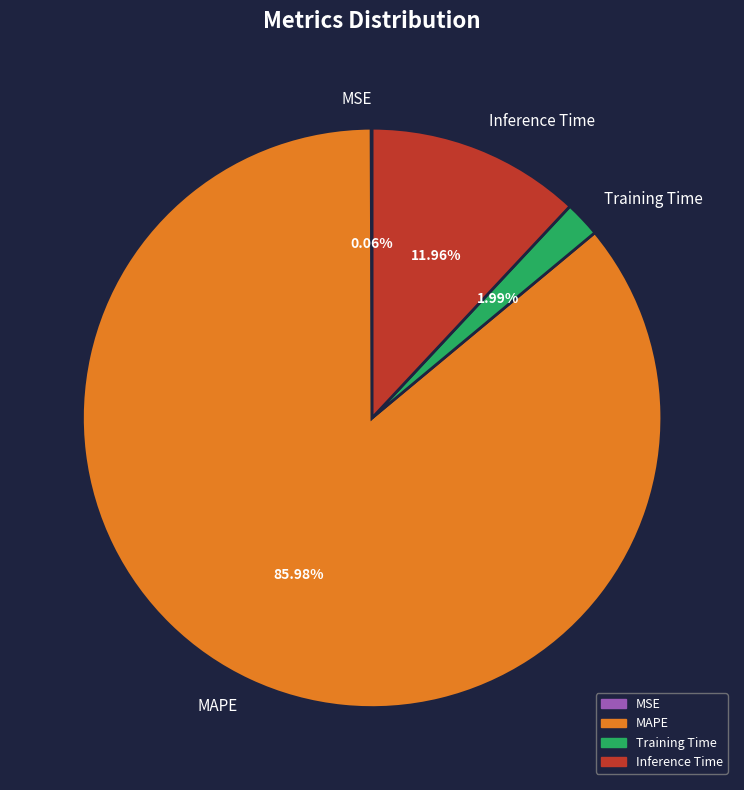

Approximately how many times larger is the value at MAPE compared to Inference Time?

7.2